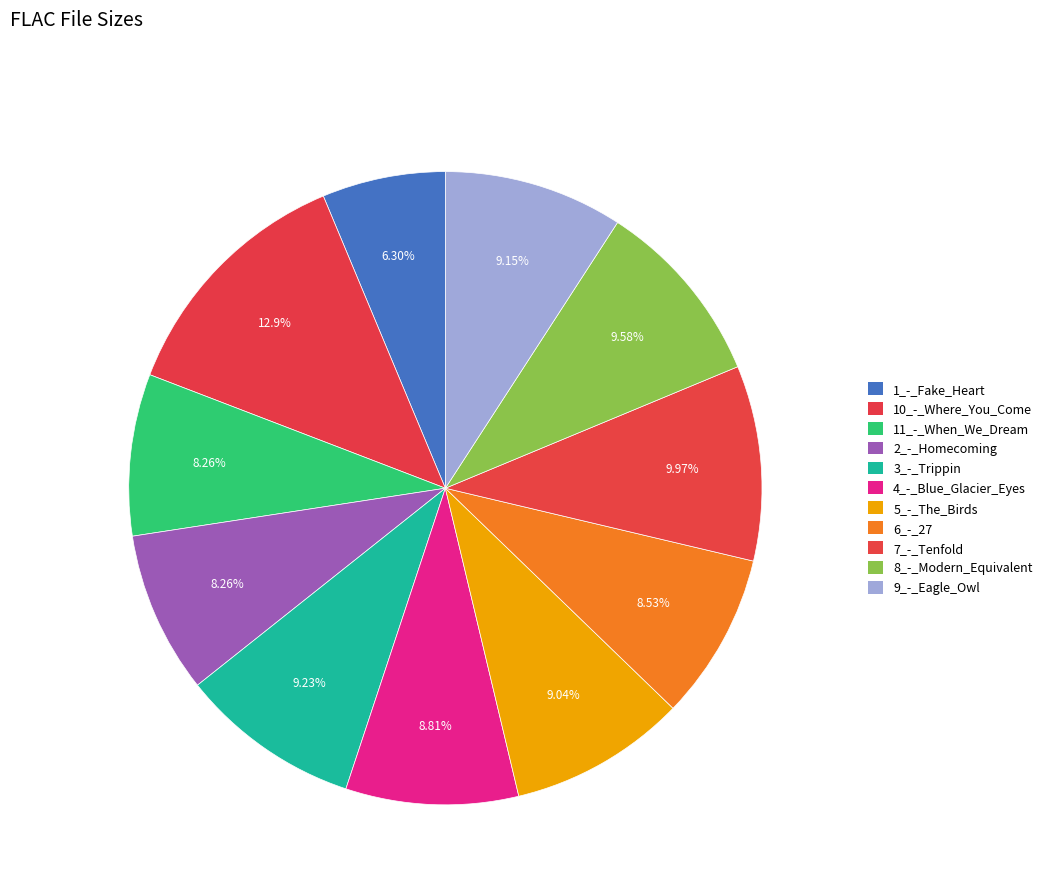

How many slices are in this pie chart?

11